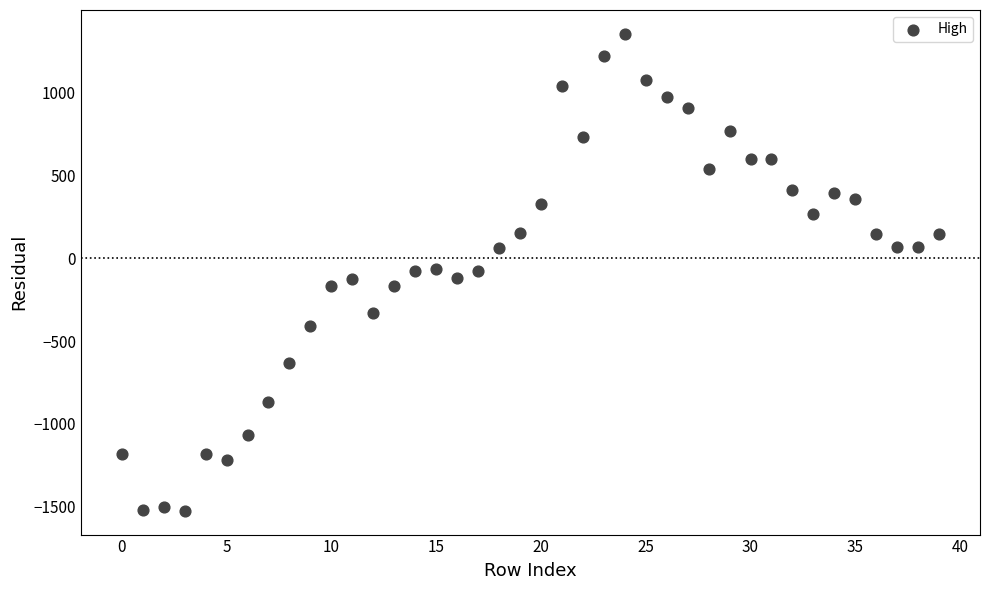

What is the range of Y values (max minus min)?

2880.0